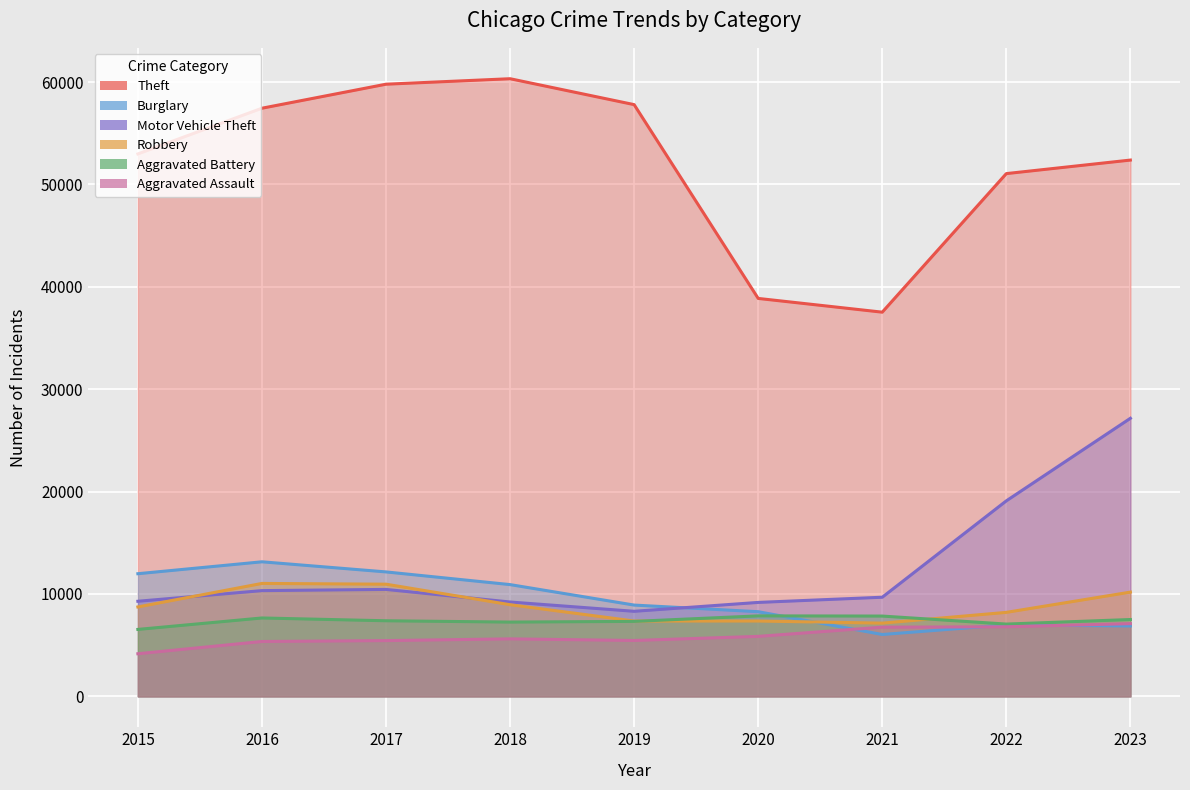

What is the minimum value shown in the chart?

4163